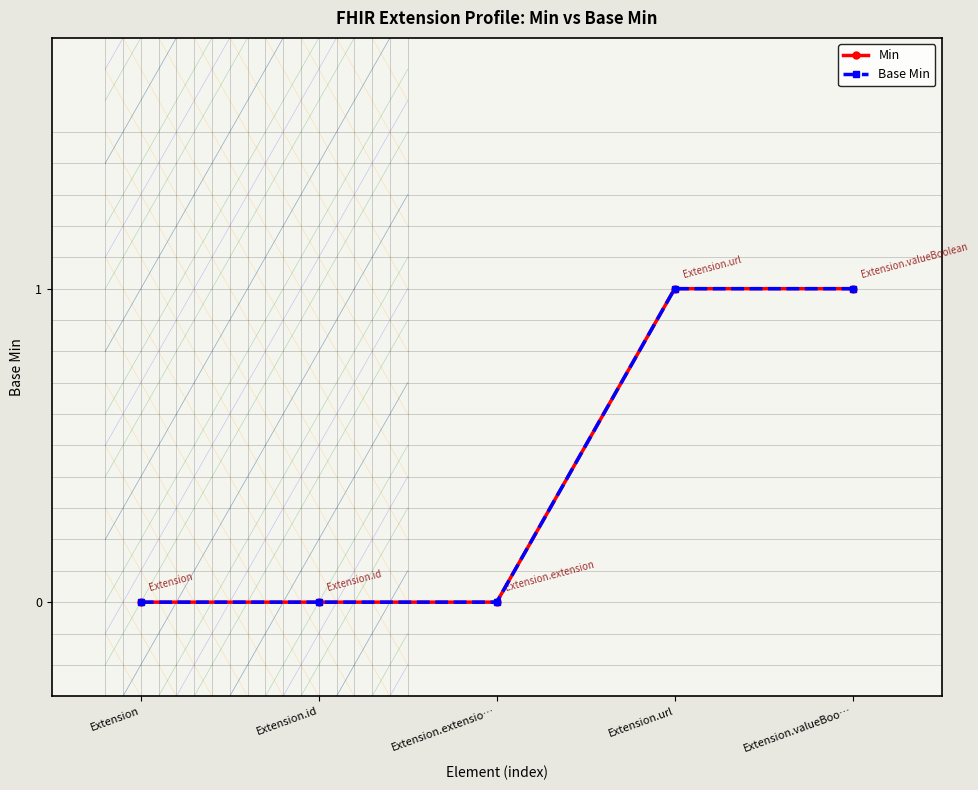

Does the chart have visible grid lines?

No